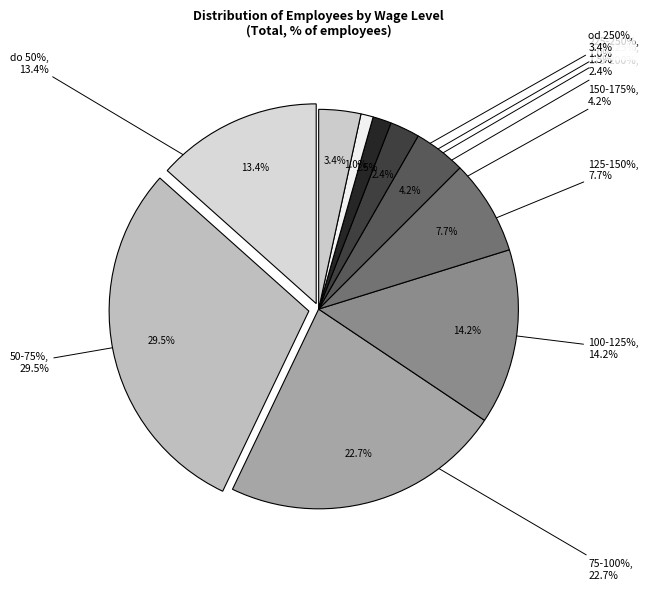

Which slice is the smallest?

225-250%
1.0%